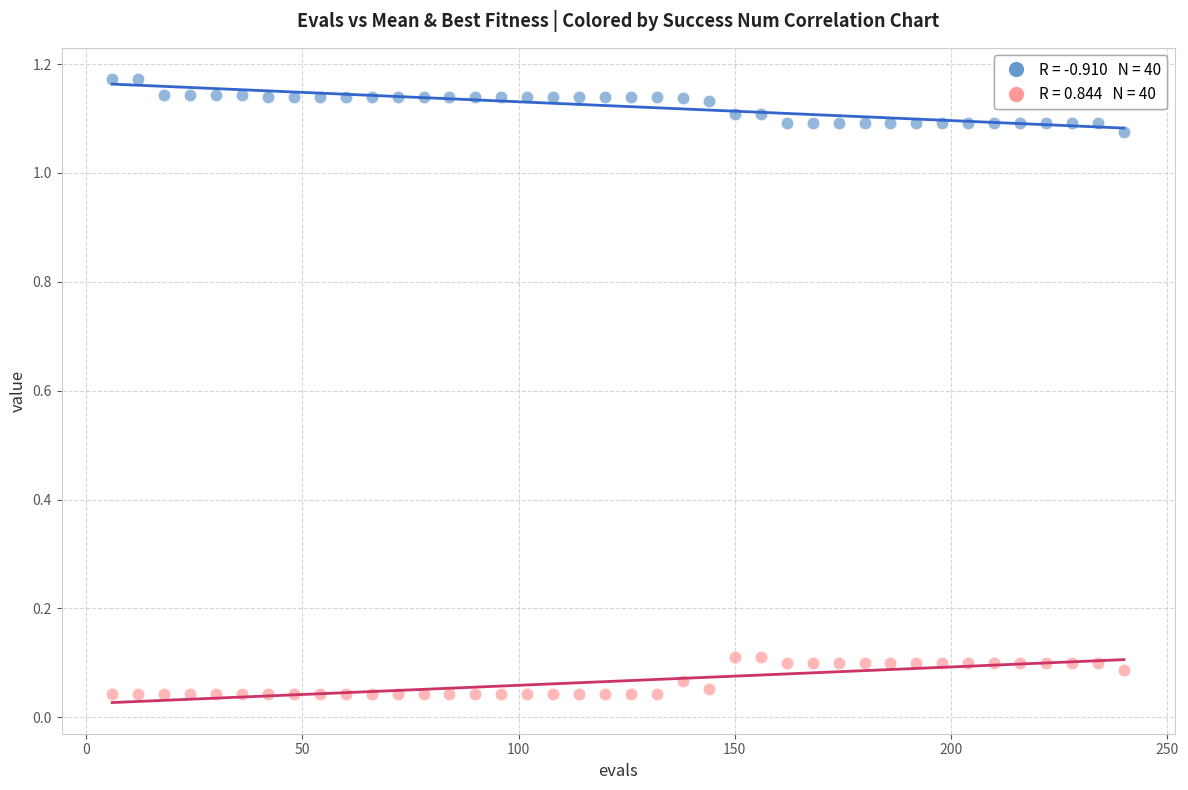

Across all data points, what is the range of X values (max minus min)?

234.0